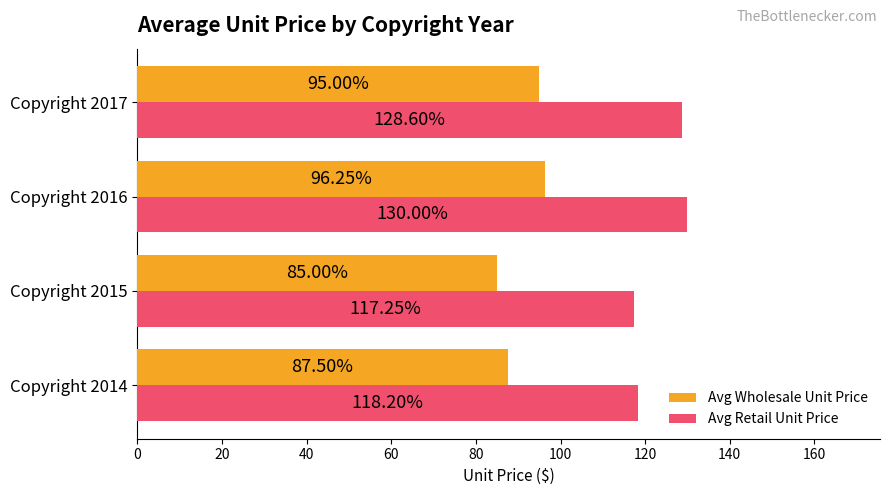

What is the difference between the maximum and second lowest values in the Avg Retail Unit Price series?

11.8